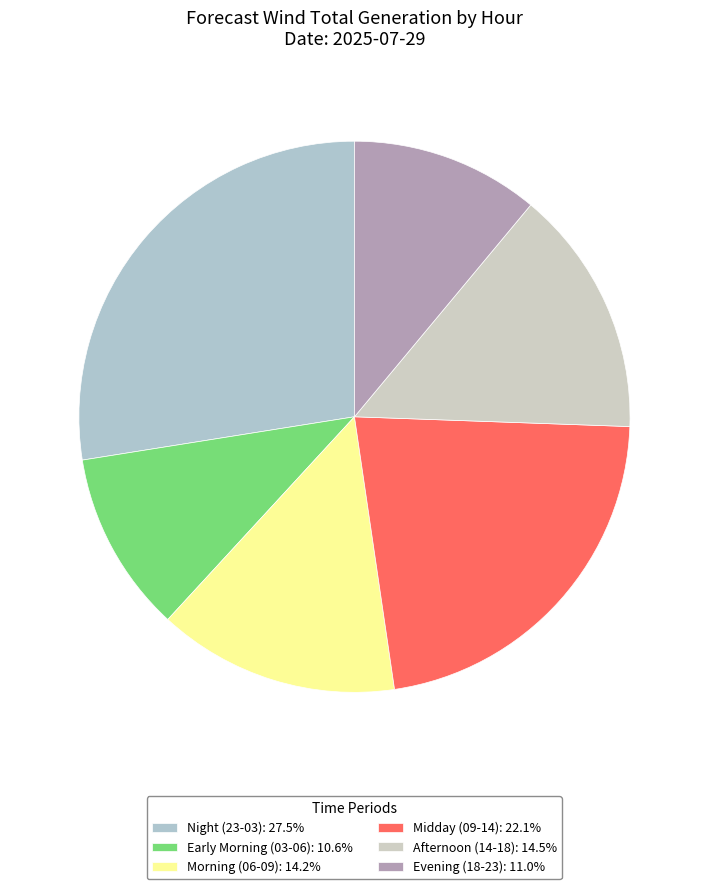

How many segments does this pie chart have?

6